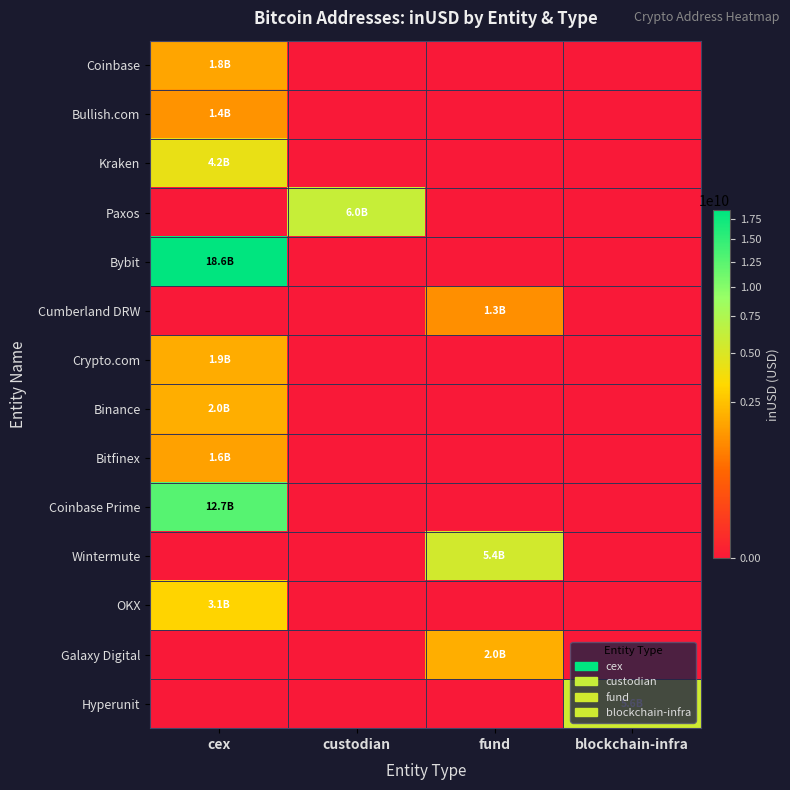

Between custodian and fund, which series saw the biggest shift?

Paxos